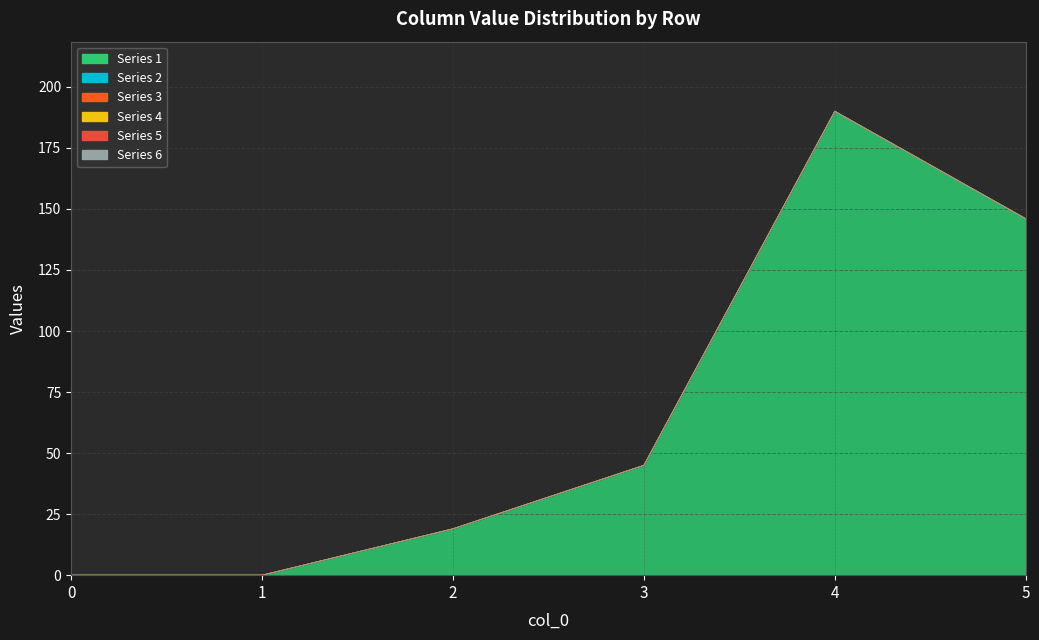

True or false: 2 has more than 0 interior local peaks.

False